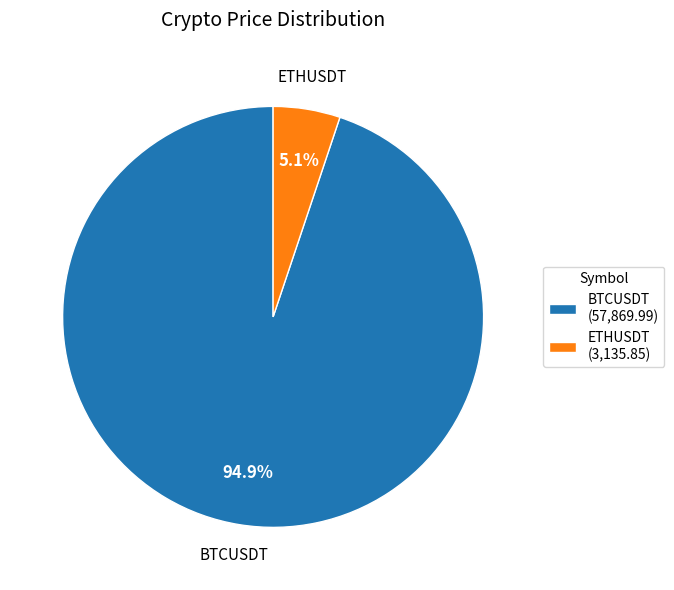

Rank the categories by value from highest to lowest.

BTCUSDT, ETHUSDT